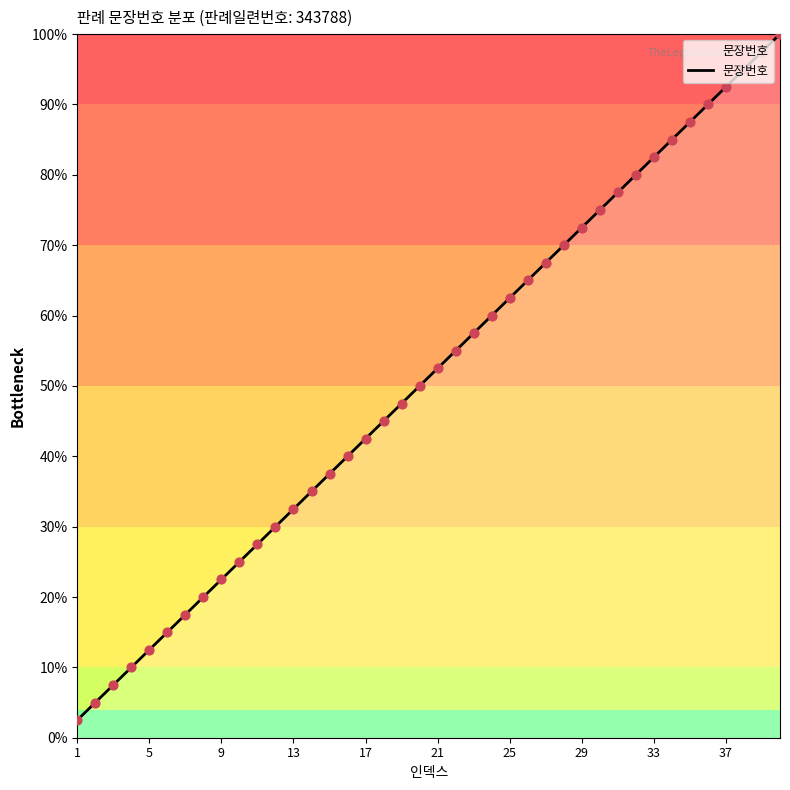

What is the minimum value shown in the chart?

2.5